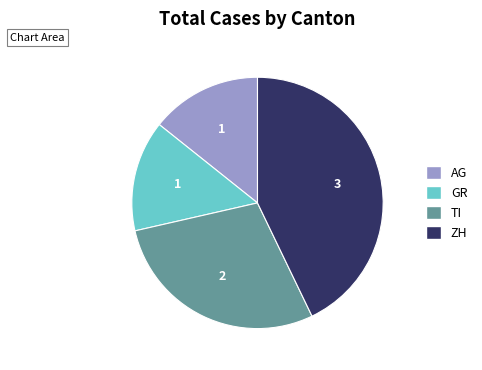

Which category has the biggest portion of the pie?

ZH